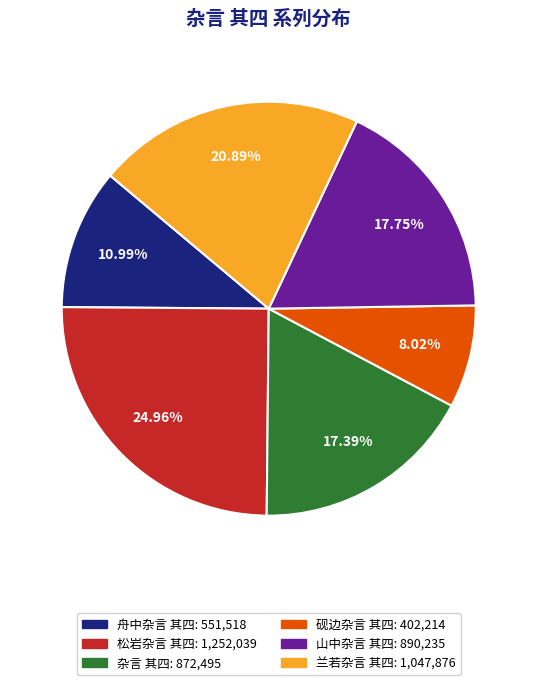

Which slice is the smallest?

砚边杂言 其四